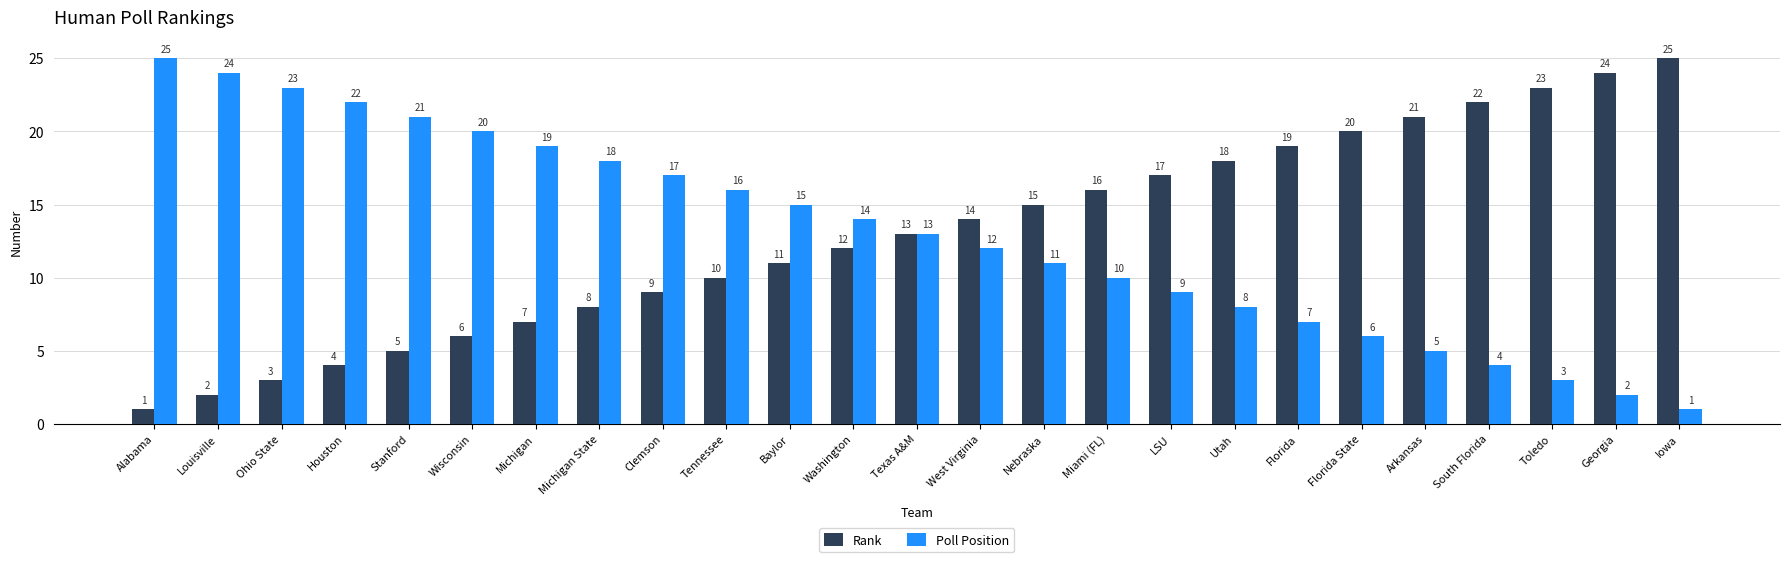

What is the total value across all series at Stanford?

26